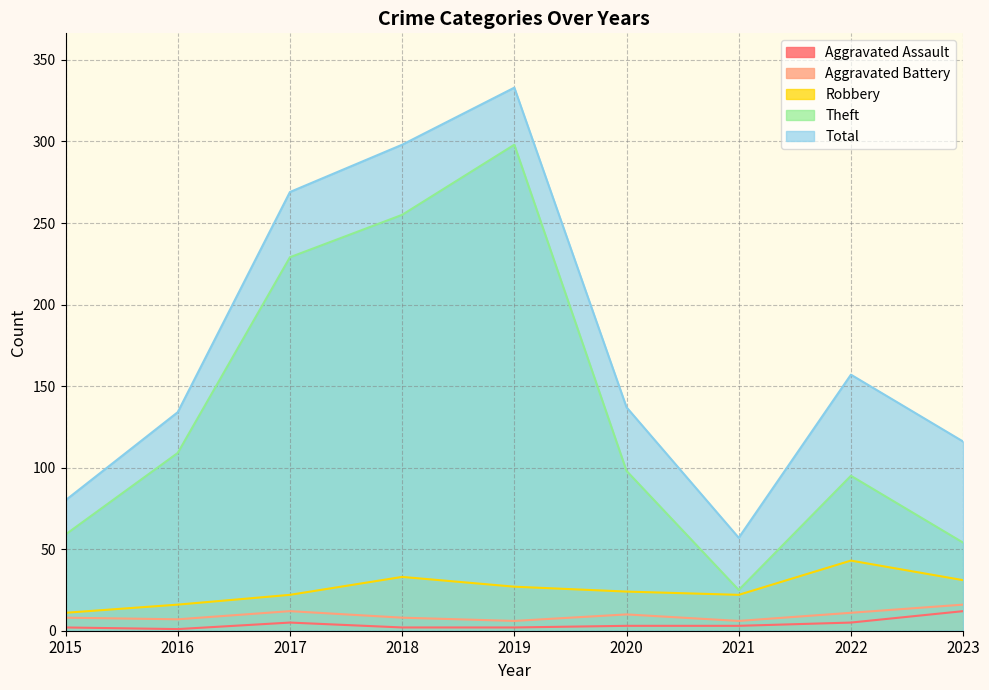

What is the total value across all series at 2019?

666